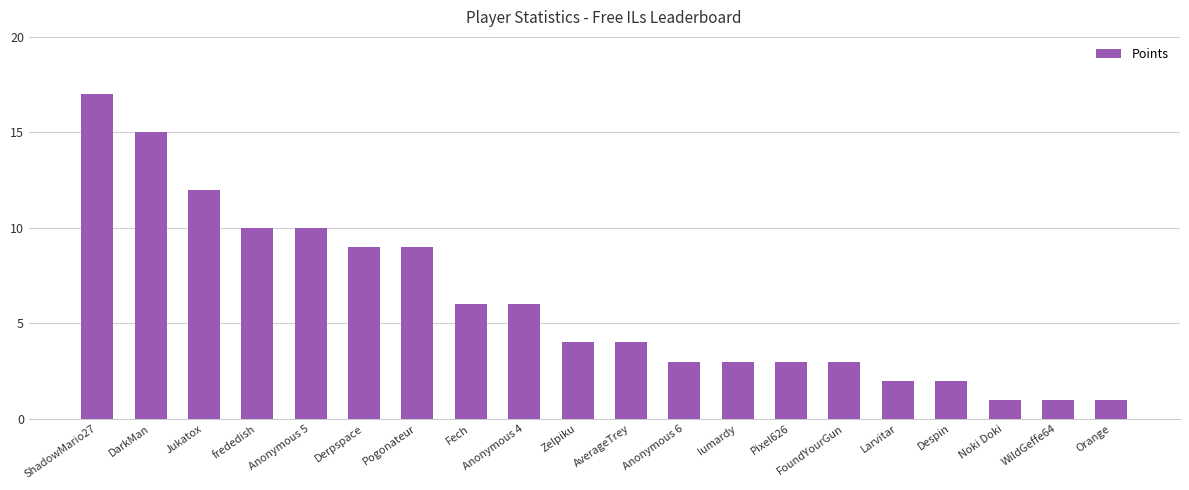

Reading left to right, list all the values displayed in this chart.

ShadowMario27=17	DarkMan=15	Jukatox=12	frededish=10	Anonymous 5=10	Derpspace=9	Pogonateur=9	Fech=6	Anonymous 4=6	Zelpiku=4	AverageTrey=4	Anonymous 6=3	lumardy=3	Pixel626=3	FoundYourGun=3	Larvitar=2	Despin=2	Noki Doki=1	WildGeffe64=1	Orange=1